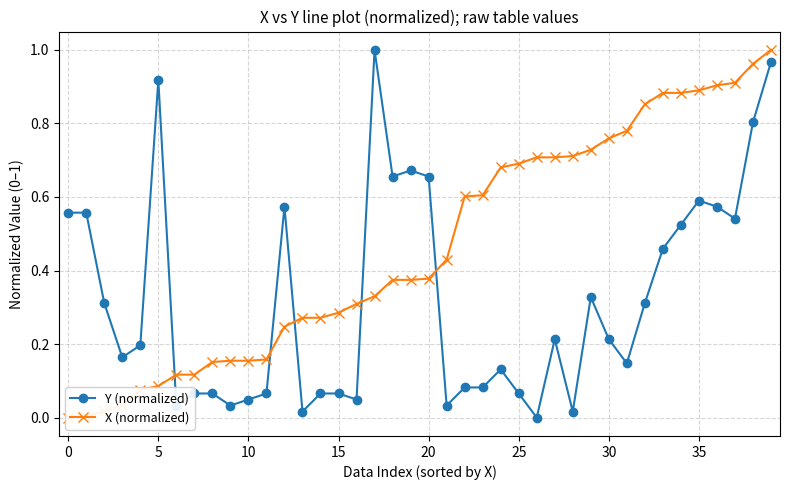

At 25, list the series in order from largest to smallest.

X (normalized), Y (normalized)